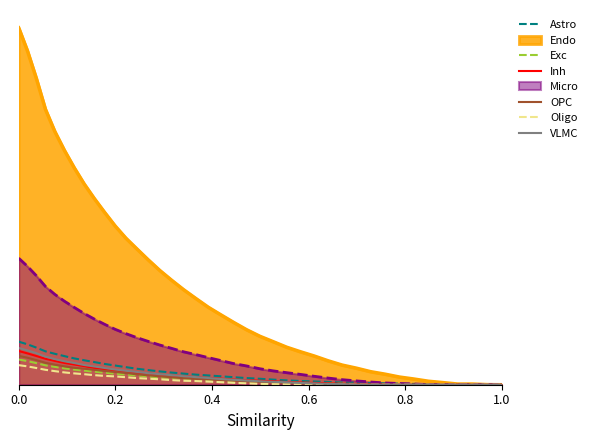

The value of OPC at 7 is 0.0. True or false?

False